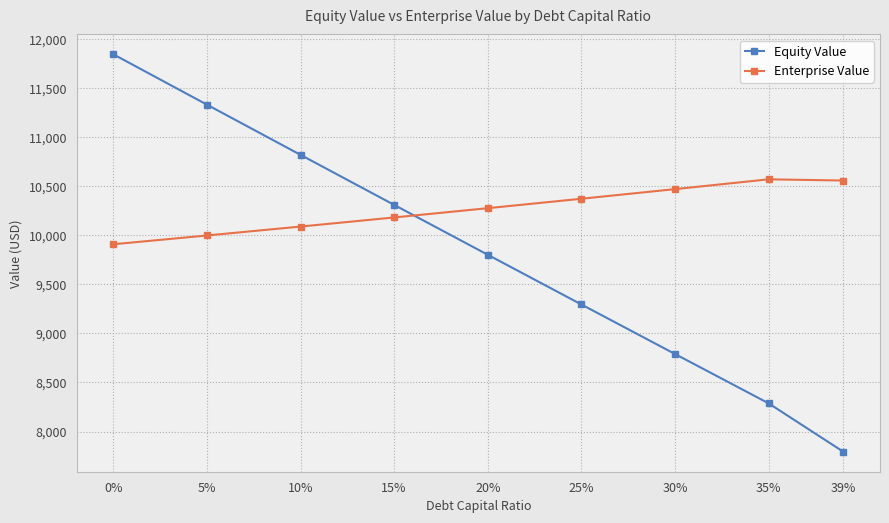

Between which two adjacent categories do Enterprise Value and Equity Value first intersect?

15% and 20%